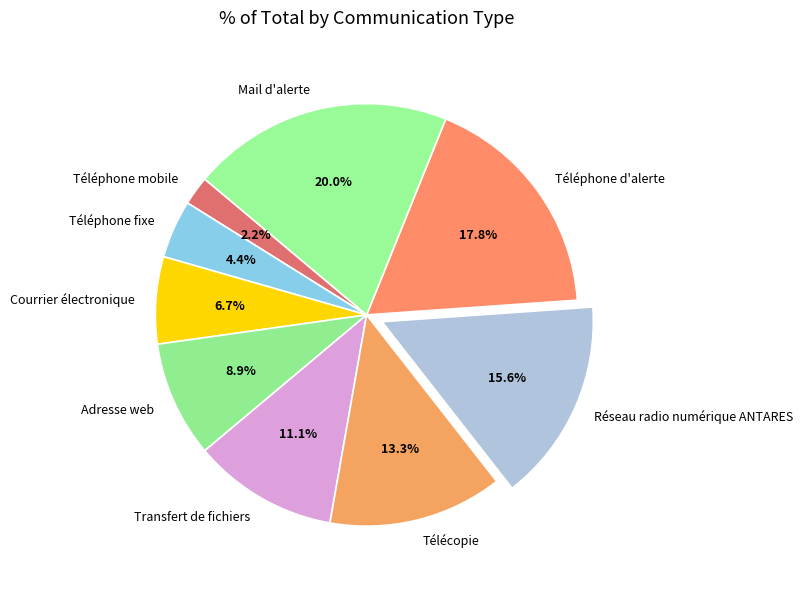

Which slice is the smallest?

Téléphone mobile